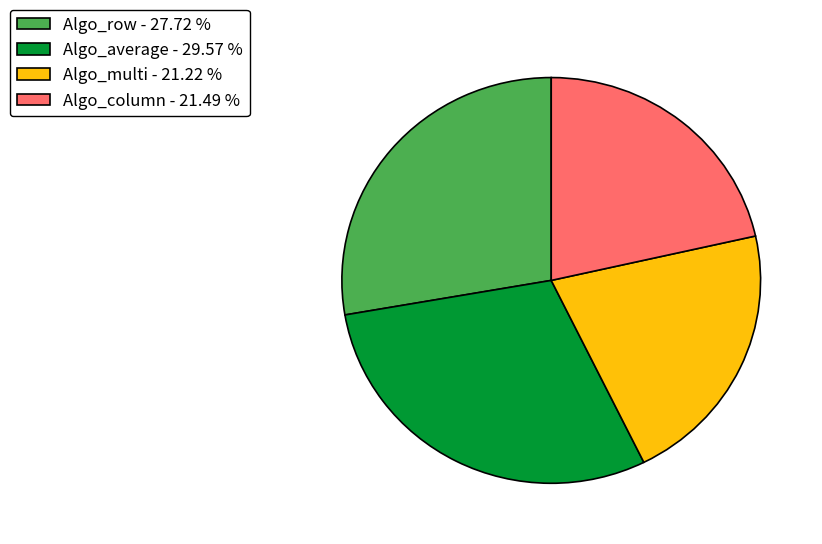

Is the sum of Algo_average - 29.57 % and Algo_row - 27.72 % greater than half?

Yes